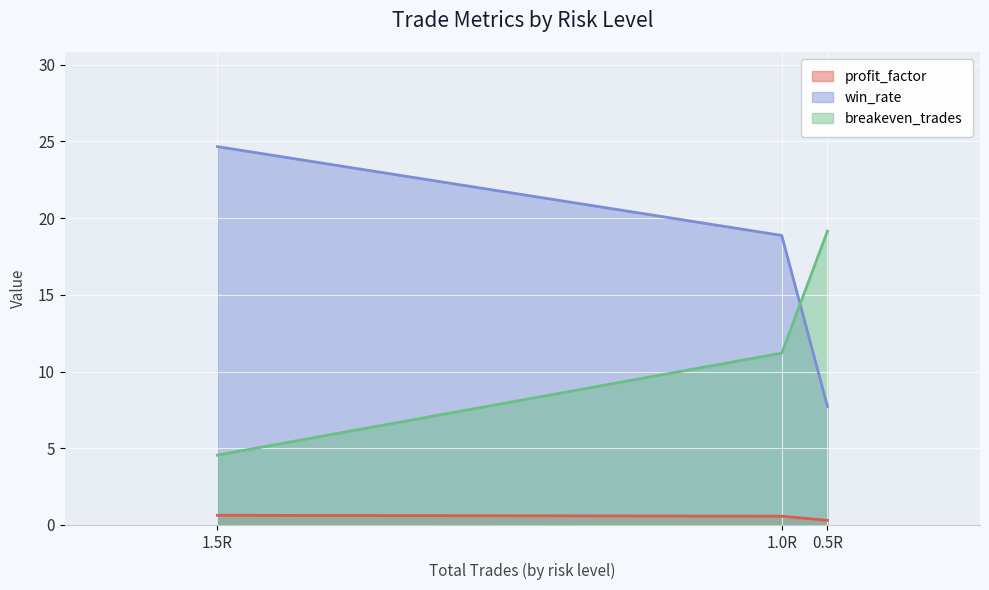

Rank the series by their average value, from lowest to highest.

profit_factor, breakeven_trades, win_rate